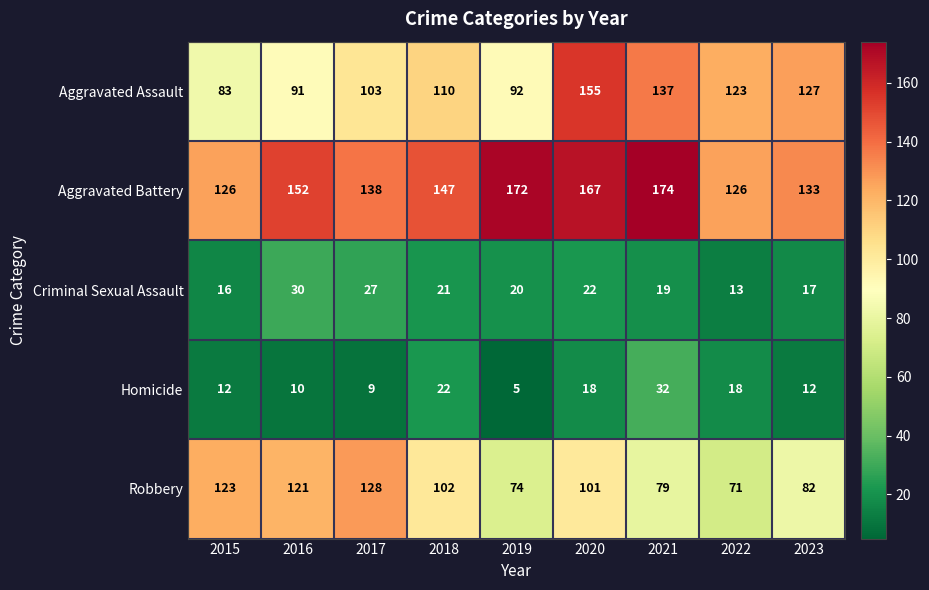

What is the difference between the maximum and minimum values in the Aggravated Assault series?

72